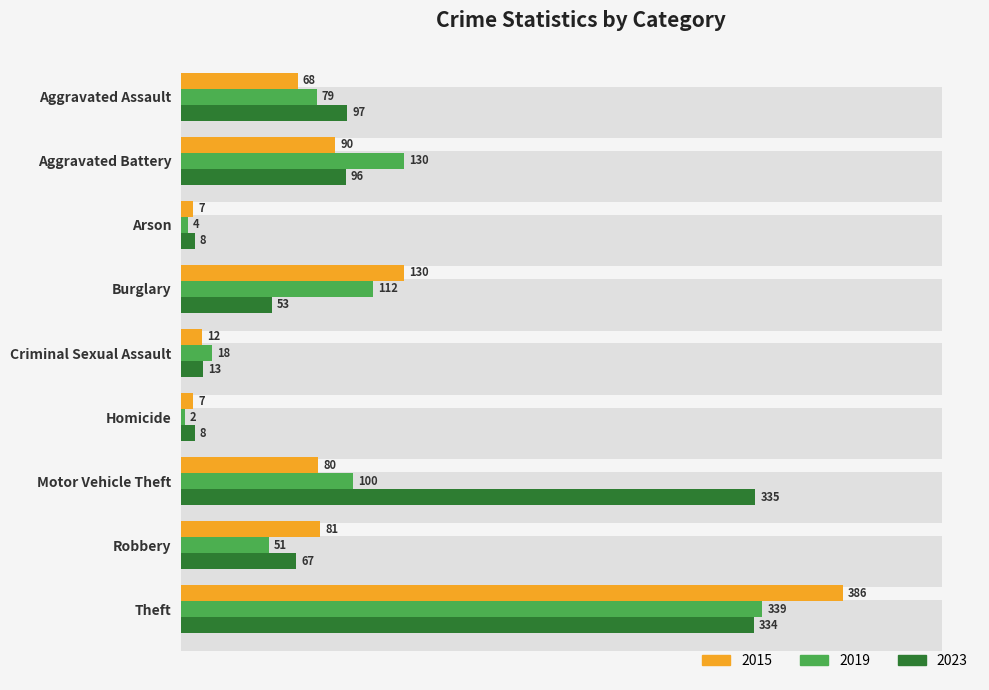

Reading left to right, transcribe all the data shown in this chart.

2015: Aggravated Assault=68	Aggravated Battery=90	Arson=7	Burglary=130	Criminal Sexual Assault=12	Homicide=7	Motor Vehicle Theft=80	Robbery=81	Theft=386
2019: Aggravated Assault=79	Aggravated Battery=130	Arson=4	Burglary=112	Criminal Sexual Assault=18	Homicide=2	Motor Vehicle Theft=100	Robbery=51	Theft=339
2023: Aggravated Assault=97	Aggravated Battery=96	Arson=8	Burglary=53	Criminal Sexual Assault=13	Homicide=8	Motor Vehicle Theft=335	Robbery=67	Theft=334